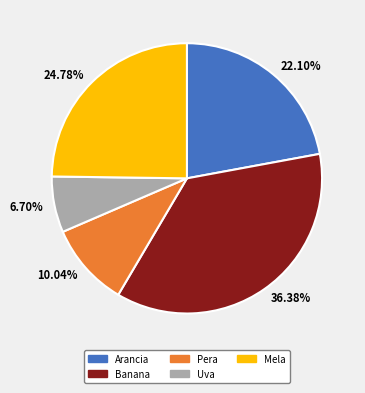

Is 36.38% the majority of the pie?

No